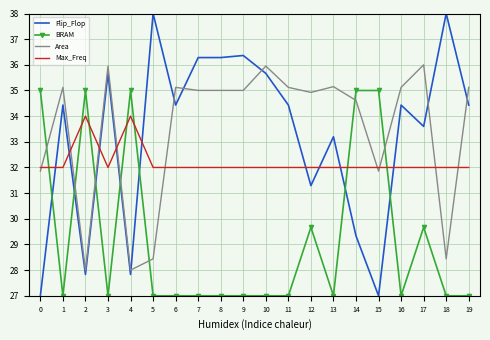

Where does the Flip_Flop series first go above 34?

1